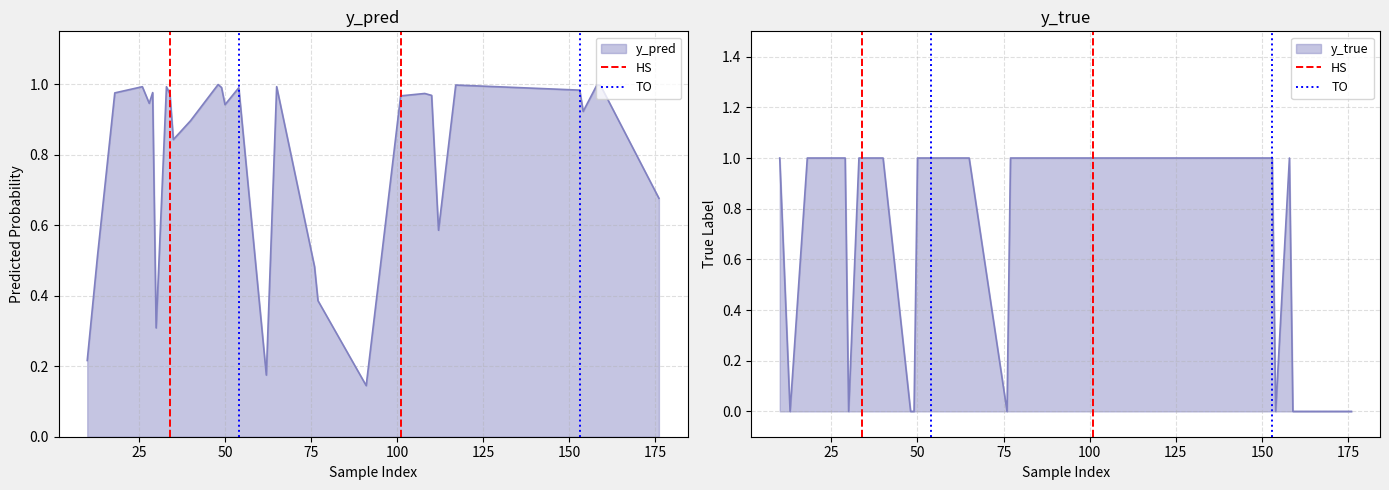

Count the number of data series in this chart.

2